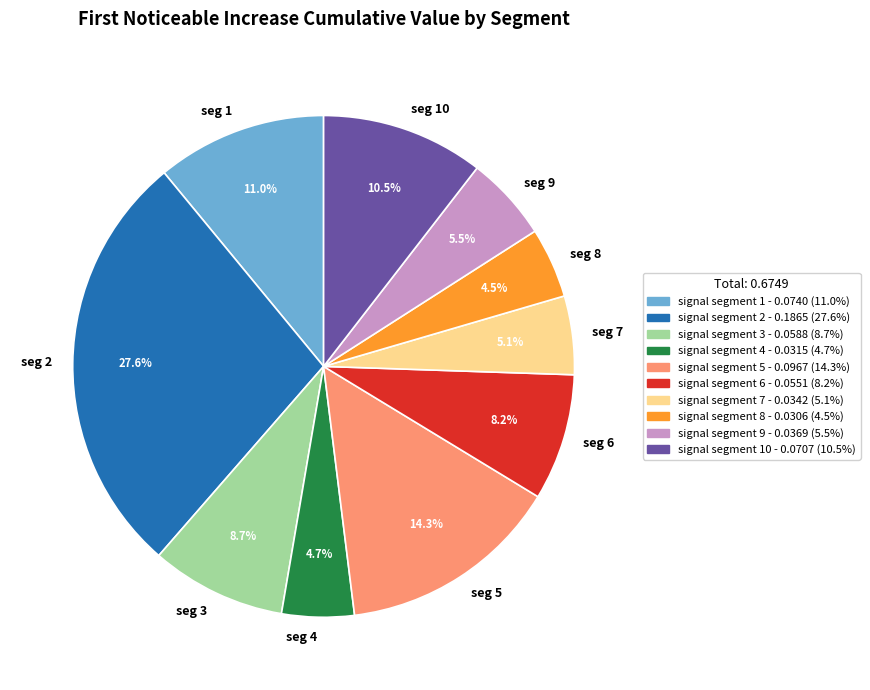

Which slice is the largest?

seg 2